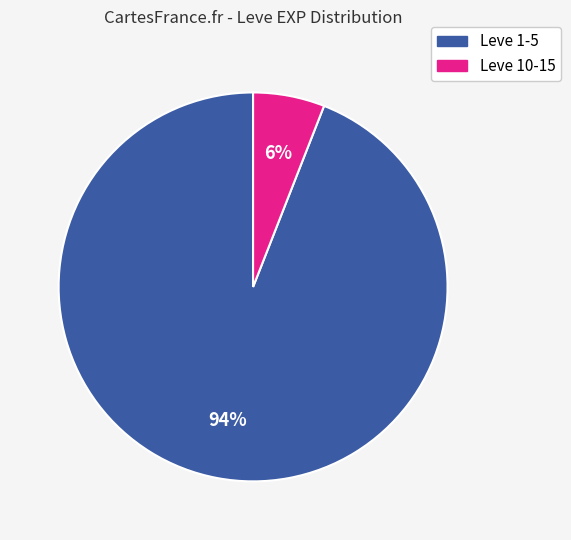

Is there any slice that represents more than half of the pie?

Yes